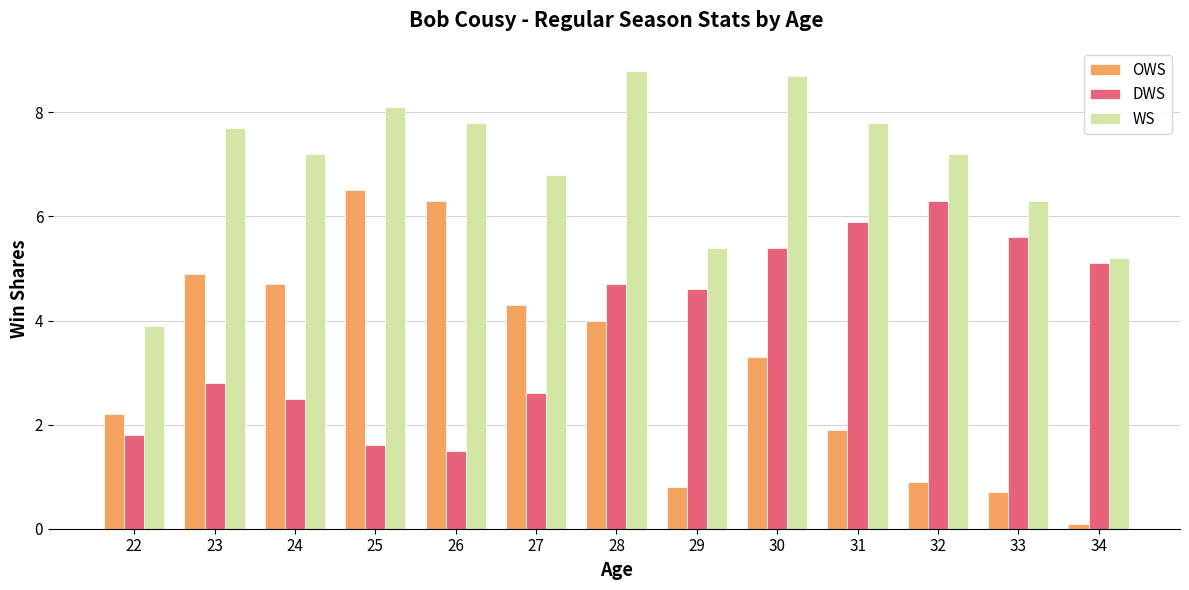

Rank the series by their maximum value, from lowest to highest.

DWS, OWS, WS